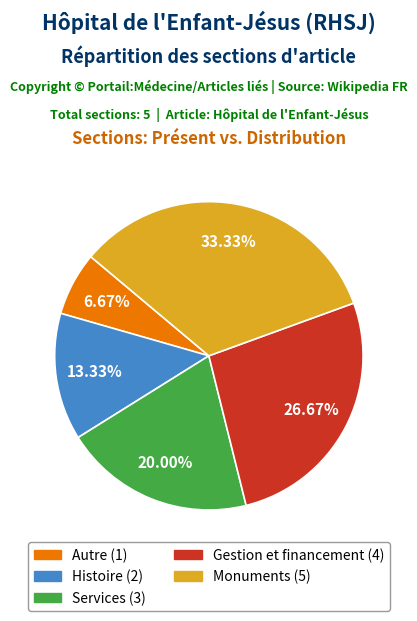

Count the number of slices in the pie.

5